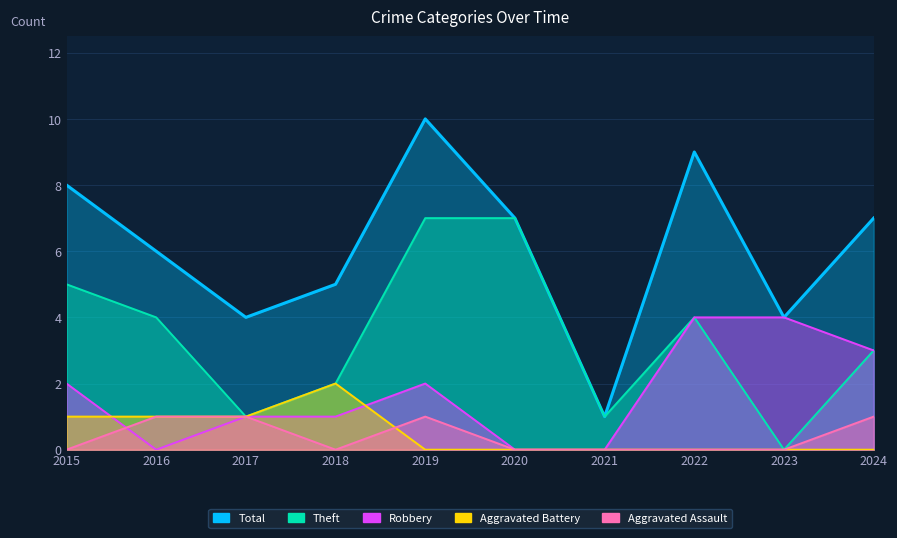

What is the highest value of the Total series?

10